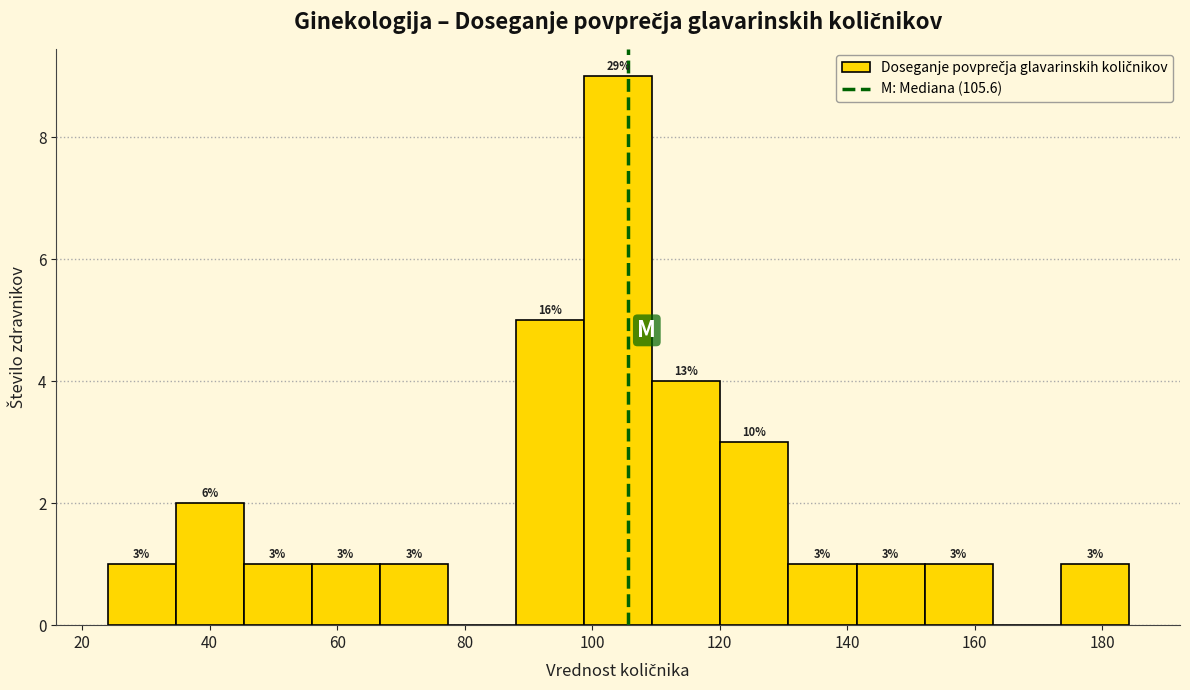

Which range on the x-axis has the tallest bar?

98 to 110